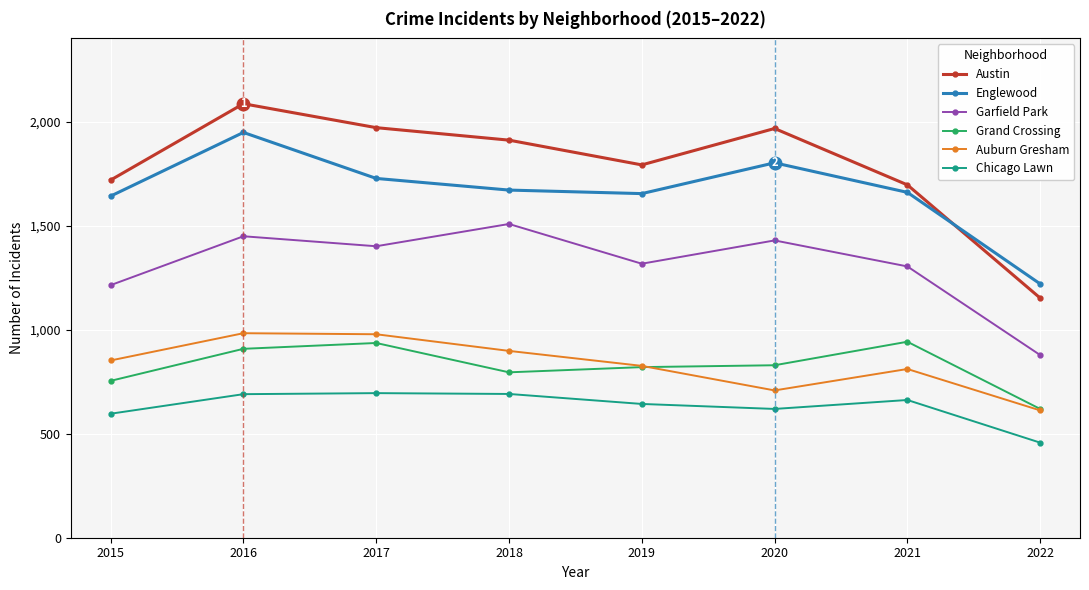

Is the value of Auburn Gresham at 2019 greater than the value of Chicago Lawn at 2016?

Yes